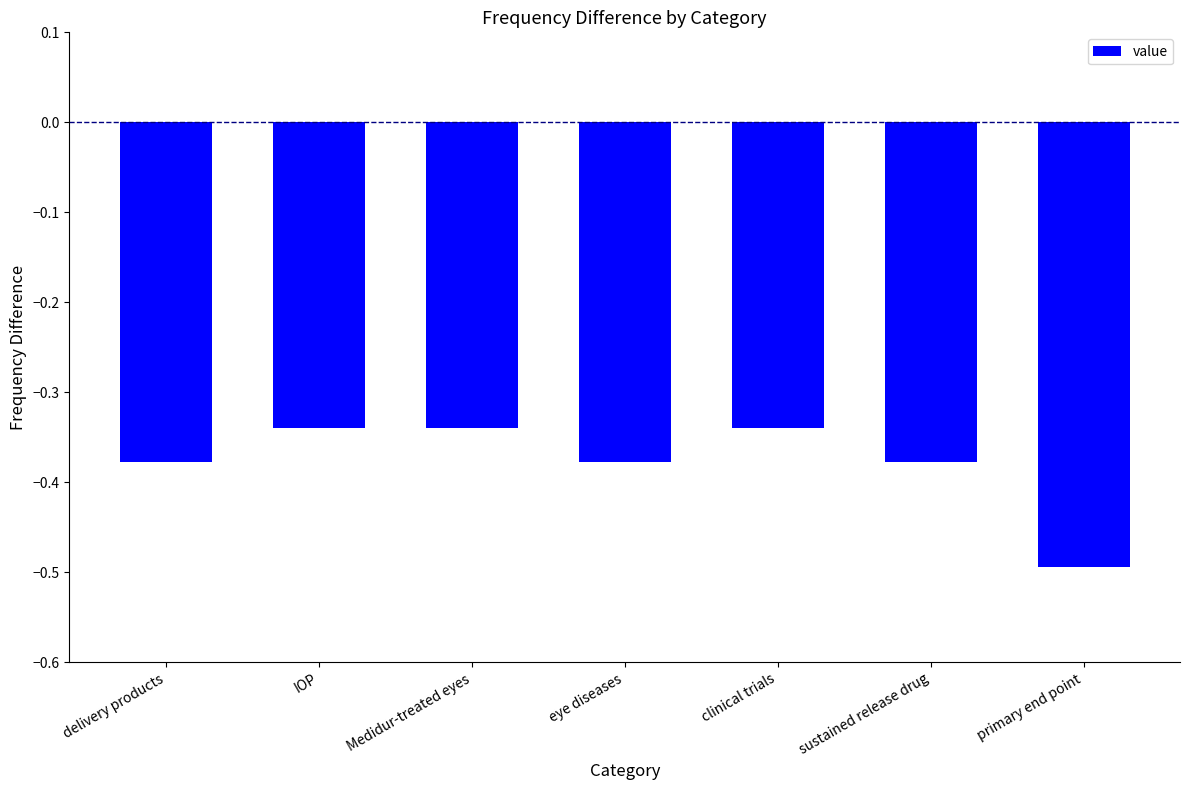

What is the minimum value shown in the chart?

-0.5